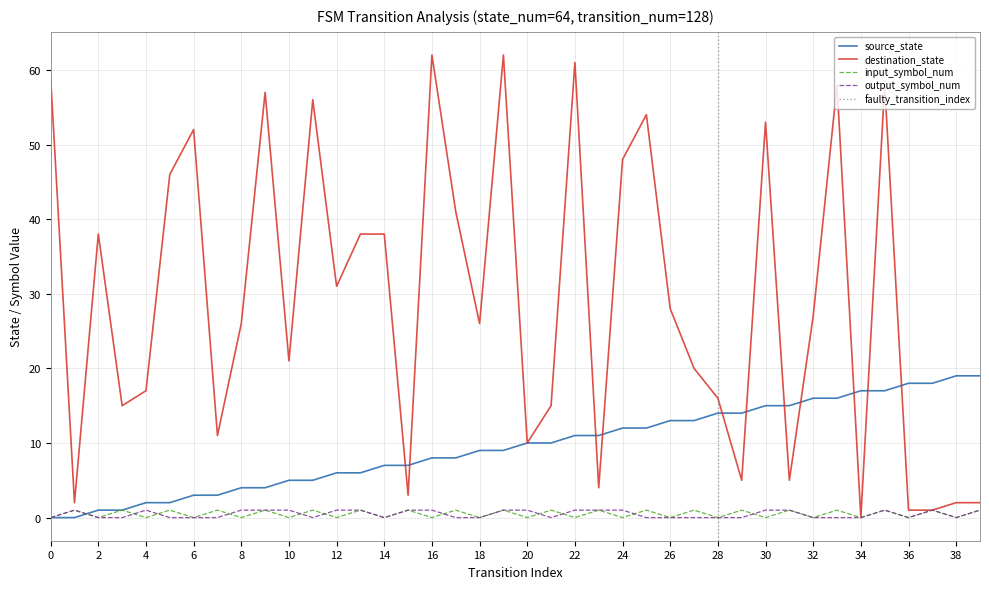

The destination_state series shows -40 at 34. True or false?

False